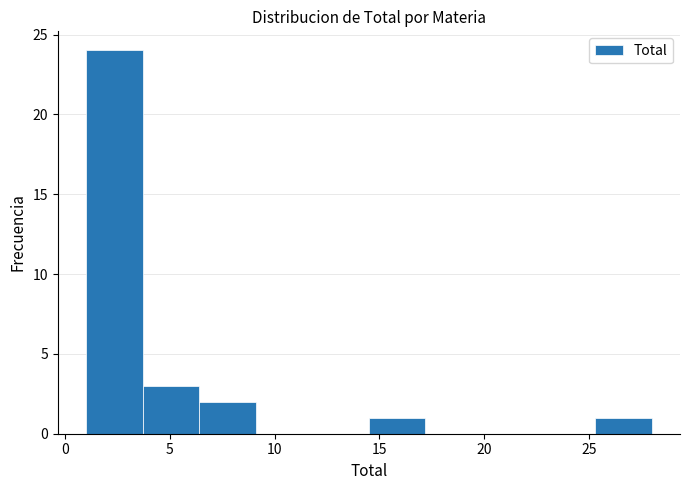

Over which range of the x-axis is the bar tallest?

1.0 to 3.7